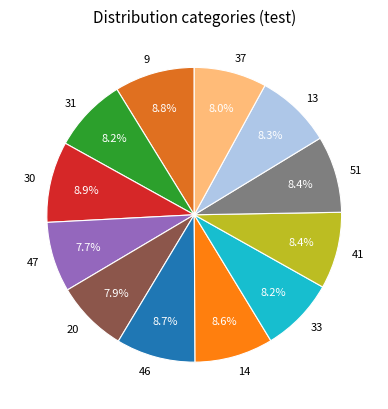

To the nearest percent, what is the average slice percentage?

8%